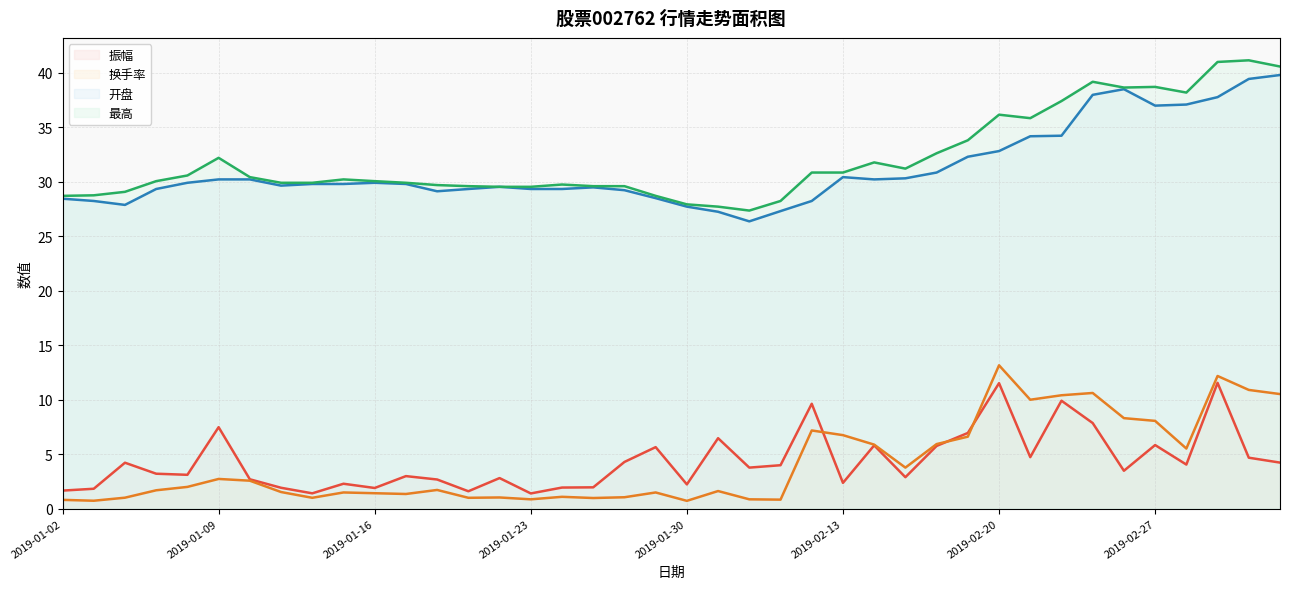

Reading left to right, extract all data points from this chart.

振幅: 2019-01-02=1.7	2019-01-03=1.8	2019-01-04=4.2	2019-01-07=3.2	2019-01-08=3.1	2019-01-09=7.5	2019-01-10=2.7	2019-01-11=1.9	2019-01-14=1.4	2019-01-15=2.3	2019-01-16=1.9	2019-01-17=3.0	2019-01-18=2.7	2019-01-21=1.6	2019-01-22=2.8	2019-01-23=1.4	2019-01-24=1.9	2019-01-25=2.0	2019-01-28=4.3	2019-01-29=5.7	2019-01-30=2.2	2019-01-31=6.5	2019-02-01=3.8	2019-02-11=4.0	2019-02-12=9.6	2019-02-13=2.4	2019-02-14=5.8	2019-02-15=2.9	2019-02-18=5.8	2019-02-19=7.0	2019-02-20=11.5	2019-02-21=4.7	2019-02-22=9.9	2019-02-25=7.9	2019-02-26=3.5	2019-02-27=5.8	2019-02-28=4.0	2019-03-01=11.6	2019-03-04=4.7	2019-03-05=4.2
换手率: 2019-01-02=0.8	2019-01-03=0.7	2019-01-04=1.0	2019-01-07=1.7	2019-01-08=2.0	2019-01-09=2.7	2019-01-10=2.6	2019-01-11=1.5	2019-01-14=1.0	2019-01-15=1.5	2019-01-16=1.4	2019-01-17=1.4	2019-01-18=1.7	2019-01-21=1.0	2019-01-22=1.0	2019-01-23=0.9	2019-01-24=1.1	2019-01-25=1.0	2019-01-28=1.1	2019-01-29=1.5	2019-01-30=0.7	2019-01-31=1.6	2019-02-01=0.9	2019-02-11=0.8	2019-02-12=7.2	2019-02-13=6.8	2019-02-14=5.9	2019-02-15=3.8	2019-02-18=5.9	2019-02-19=6.6	2019-02-20=13.2	2019-02-21=10.0	2019-02-22=10.4	2019-02-25=10.6	2019-02-26=8.3	2019-02-27=8.1	2019-02-28=5.5	2019-03-01=12.2	2019-03-04=10.9	2019-03-05=10.5
开盘: 2019-01-02=28.4	2019-01-03=28.2	2019-01-04=27.9	2019-01-07=29.3	2019-01-08=29.9	2019-01-09=30.2	2019-01-10=30.2	2019-01-11=29.6	2019-01-14=29.8	2019-01-15=29.8	2019-01-16=29.9	2019-01-17=29.8	2019-01-18=29.1	2019-01-21=29.3	2019-01-22=29.5	2019-01-23=29.3	2019-01-24=29.3	2019-01-25=29.5	2019-01-28=29.2	2019-01-29=28.5	2019-01-30=27.7	2019-01-31=27.2	2019-02-01=26.4	2019-02-11=27.3	2019-02-12=28.2	2019-02-13=30.4	2019-02-14=30.2	2019-02-15=30.3	2019-02-18=30.9	2019-02-19=32.3	2019-02-20=32.8	2019-02-21=34.2	2019-02-22=34.2	2019-02-25=38.0	2019-02-26=38.5	2019-02-27=37.0	2019-02-28=37.1	2019-03-01=37.8	2019-03-04=39.4	2019-03-05=39.8
最高: 2019-01-02=28.7	2019-01-03=28.8	2019-01-04=29.1	2019-01-07=30.1	2019-01-08=30.6	2019-01-09=32.2	2019-01-10=30.4	2019-01-11=29.9	2019-01-14=29.9	2019-01-15=30.2	2019-01-16=30.1	2019-01-17=29.9	2019-01-18=29.7	2019-01-21=29.6	2019-01-22=29.5	2019-01-23=29.5	2019-01-24=29.8	2019-01-25=29.6	2019-01-28=29.6	2019-01-29=28.7	2019-01-30=27.9	2019-01-31=27.7	2019-02-01=27.4	2019-02-11=28.2	2019-02-12=30.9	2019-02-13=30.9	2019-02-14=31.8	2019-02-15=31.2	2019-02-18=32.6	2019-02-19=33.8	2019-02-20=36.2	2019-02-21=35.8	2019-02-22=37.4	2019-02-25=39.2	2019-02-26=38.6	2019-02-27=38.7	2019-02-28=38.2	2019-03-01=41.0	2019-03-04=41.1	2019-03-05=40.6